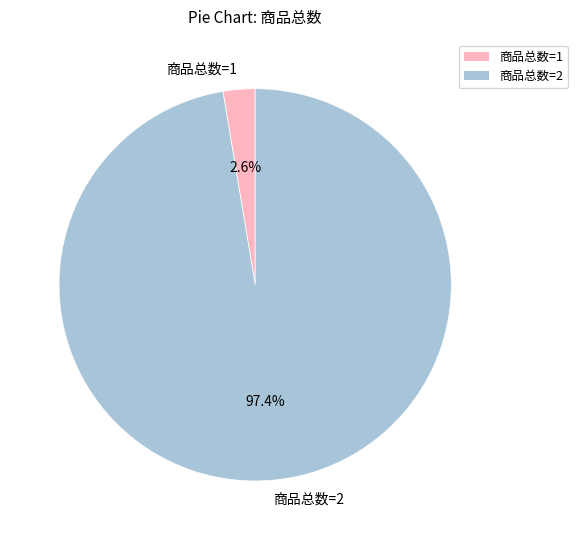

How many slices are in this pie chart?

2